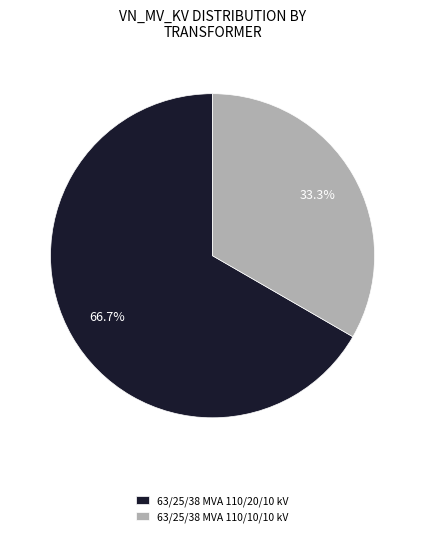

Approximately how many times larger is the value at 63/25/38 MVA 110/20/10 kV compared to 63/25/38 MVA 110/10/10 kV?

2.0